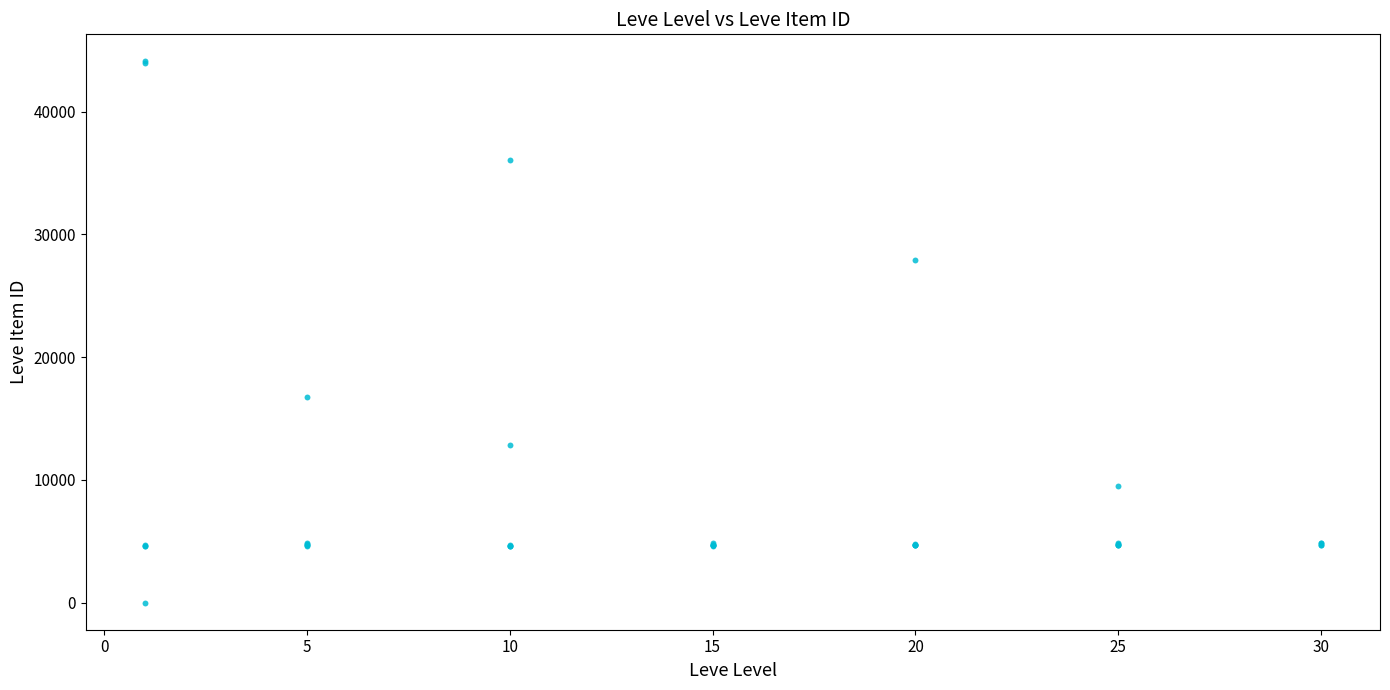

What Y value in the scatter plot is closest to 22050?

16734